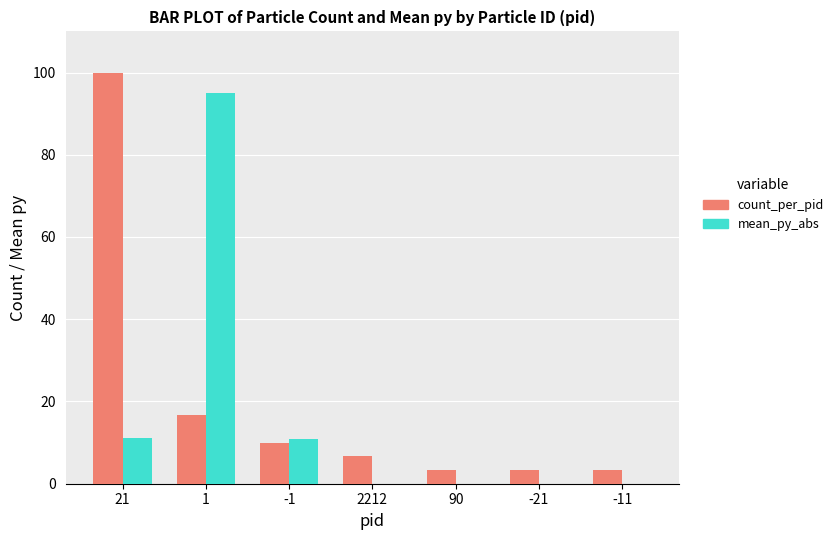

How many series are shown in this chart?

2